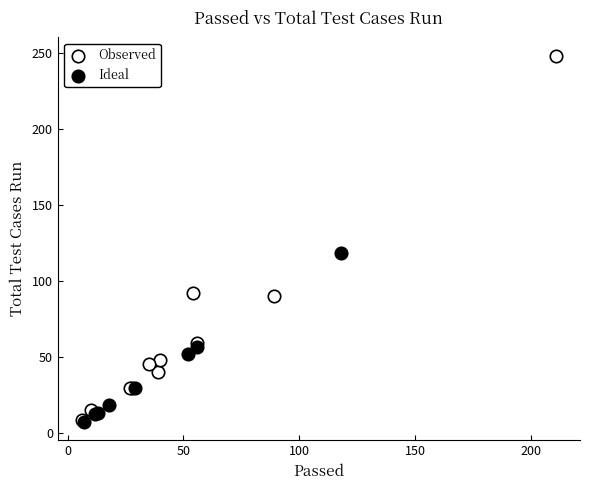

Which series reaches the maximum Y coordinate?

Observed